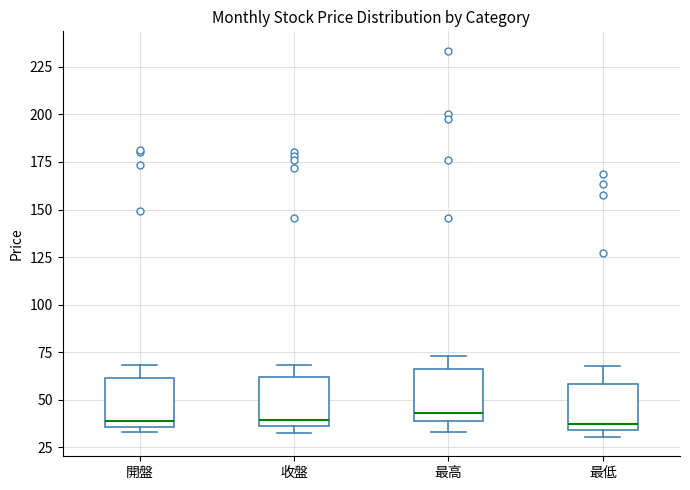

Where is the lower edge of the box for 開盤 on the y-axis? The values are not printed on the chart, so give them approximately, as read against the axis.

35